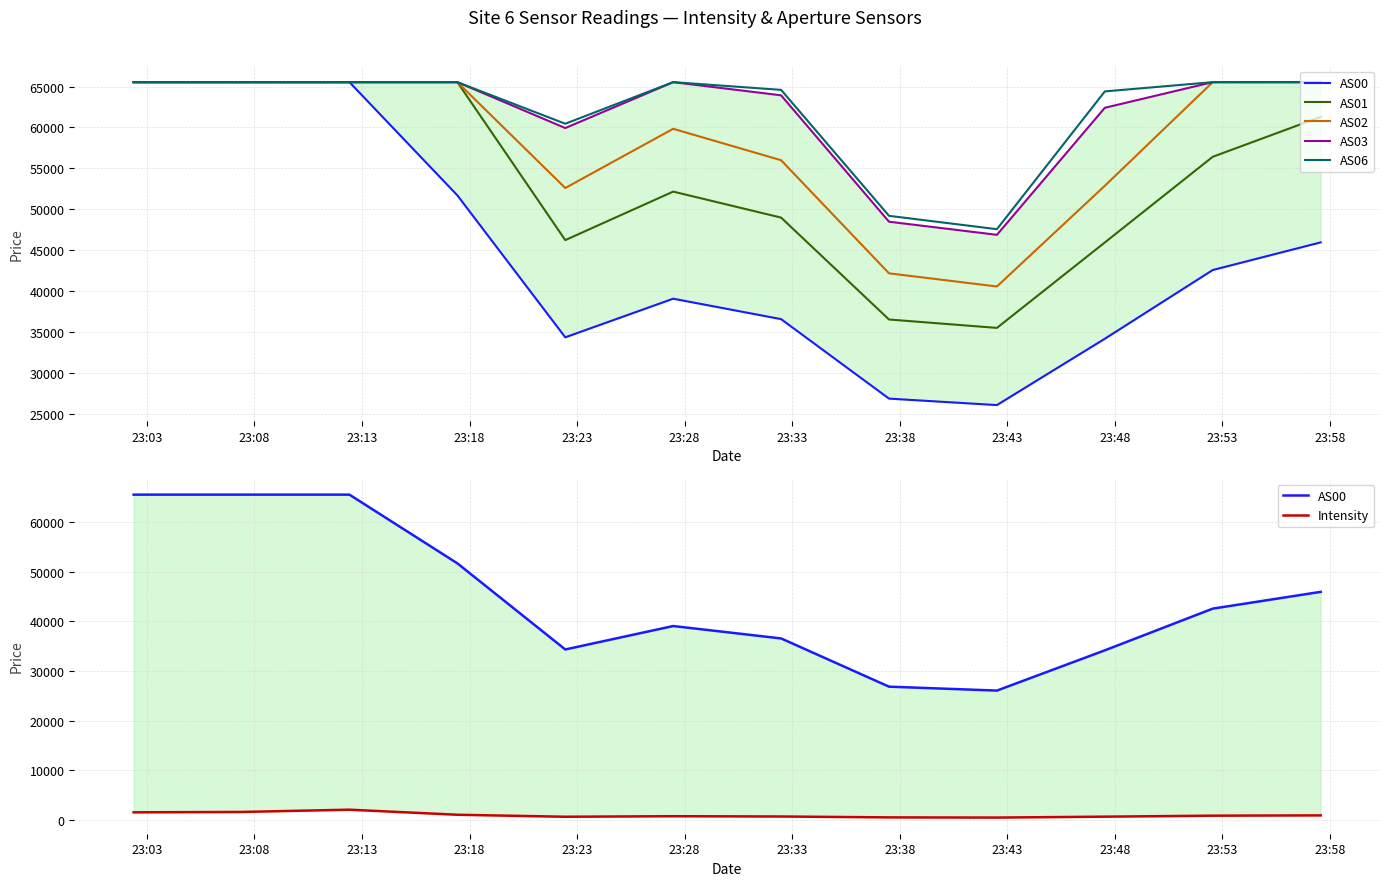

True or false: AS06 and AS00 cross at least once.

False